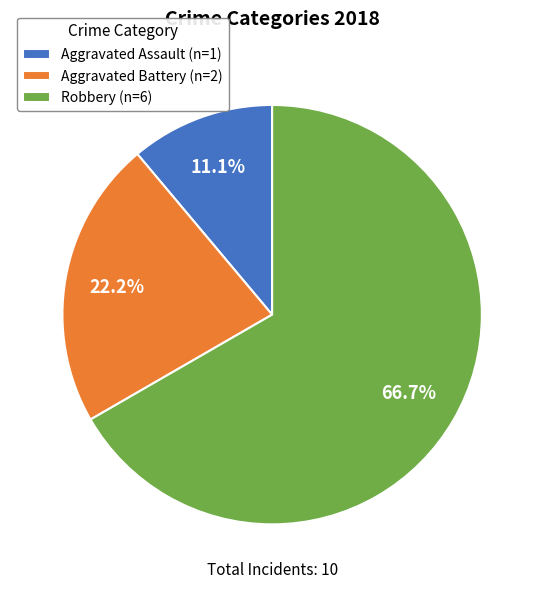

To the nearest percent, what is the difference between the Aggravated Battery and Aggravated Assault slice percentages?

11%